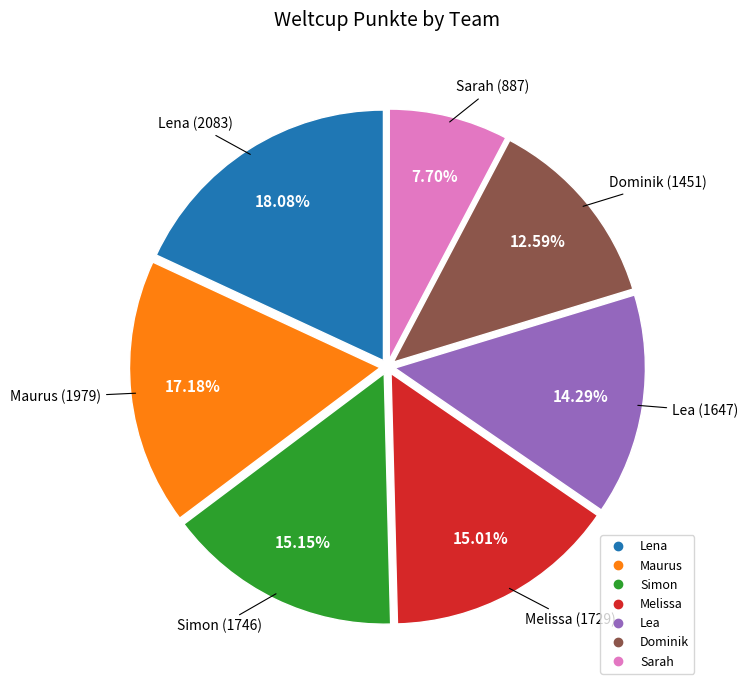

To the nearest percent, what is the difference between the Sarah and Lea slice percentages?

7%